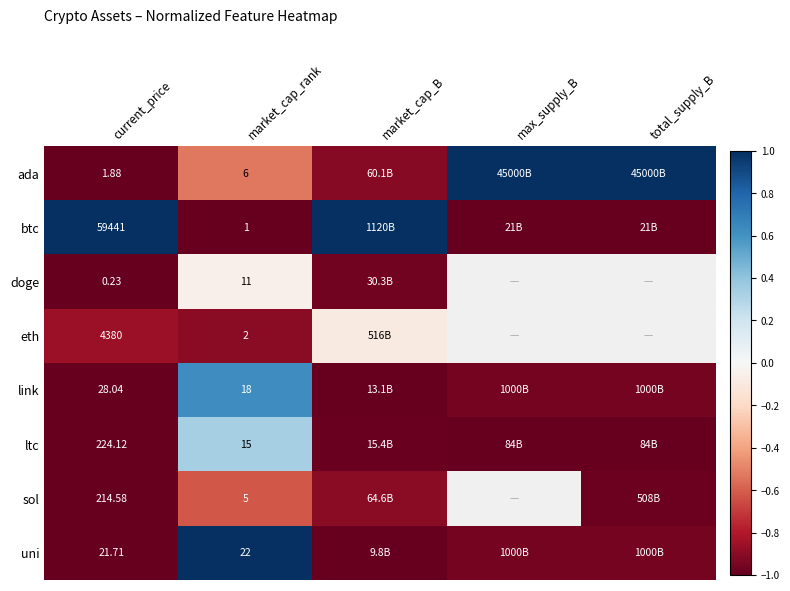

Rank the series at market_cap_rank from lowest to highest value.

btc, eth, sol, ada, doge, ltc, link, uni